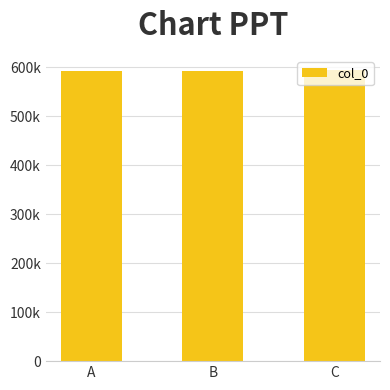

Does the chart contain any negative values?

No